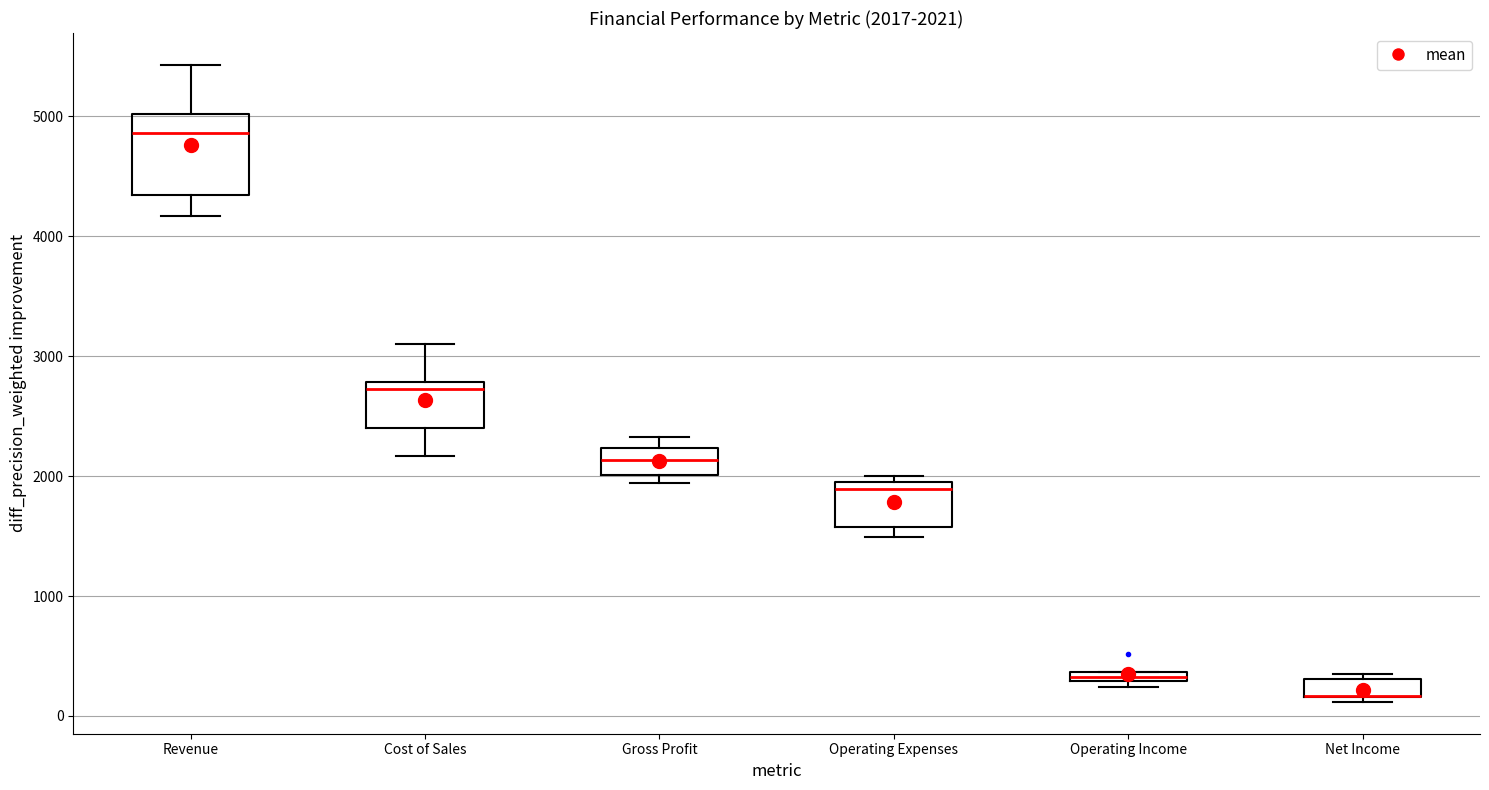

Which box is the tallest, from its lower edge to its upper edge?

Revenue